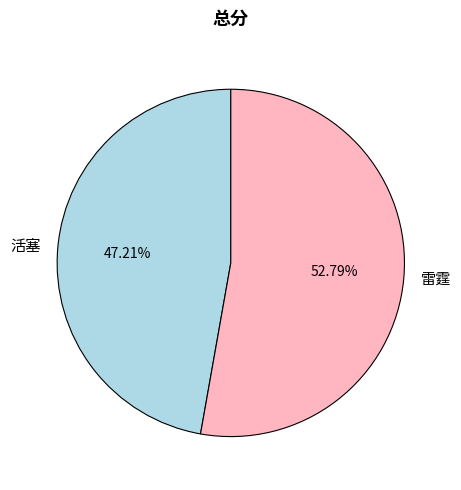

Is it true that 雷霆 is 65% of the pie?

False